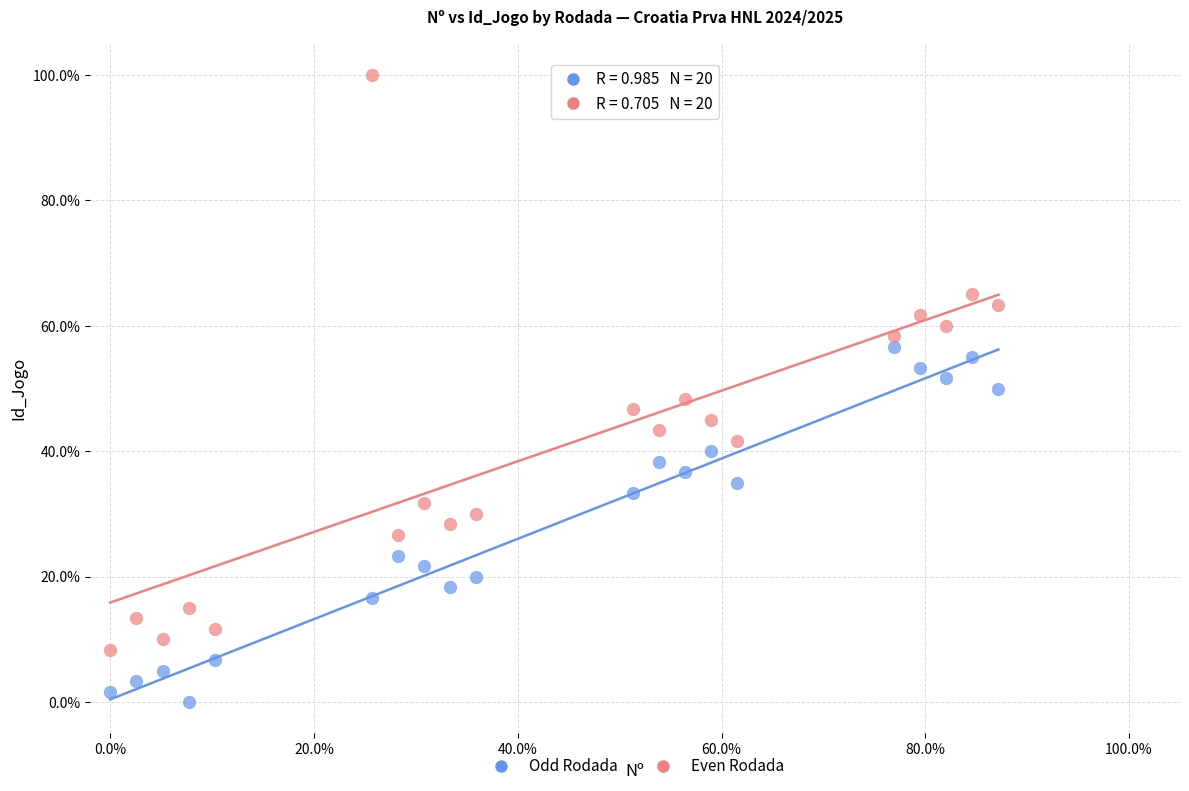

What are all the series names shown in the legend?

Odd Rodada, Even Rodada